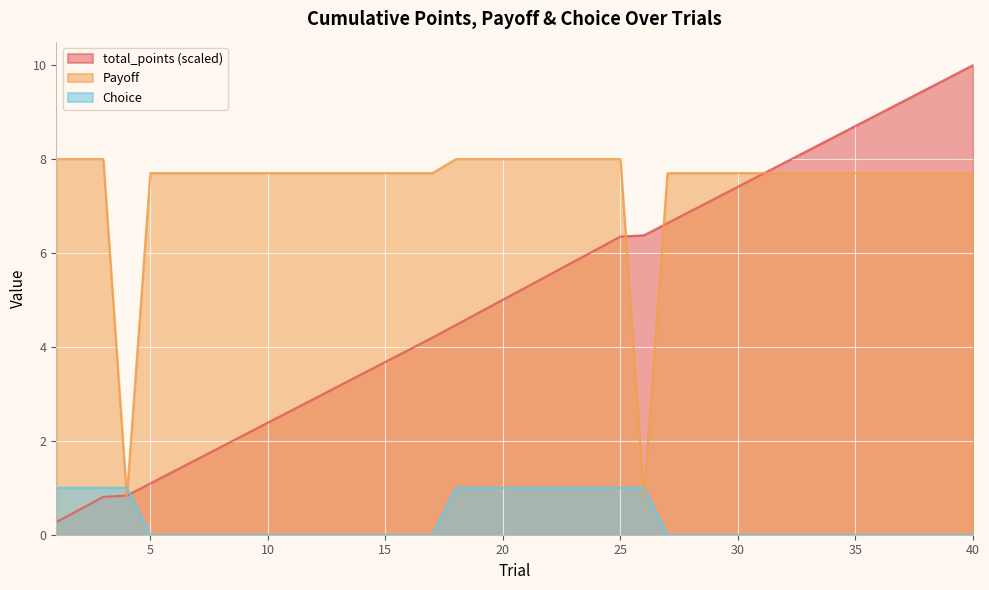

What is the sum of all Choice values?

13.0